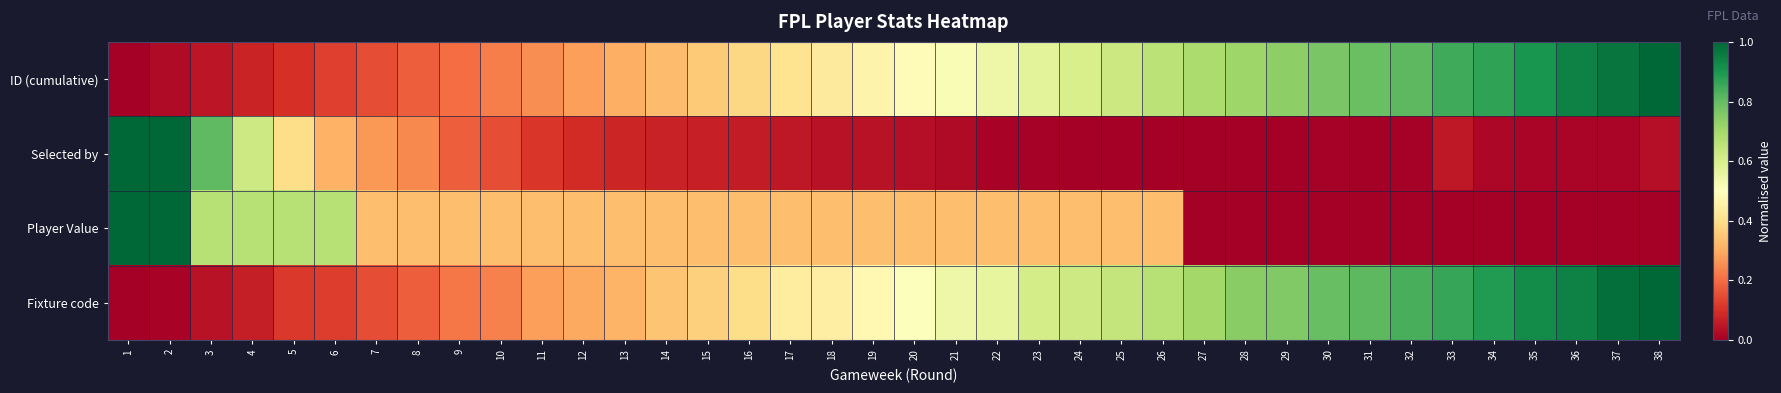

Reading left to right, transcribe all the data shown in this chart.

ID (cumulative): 1=0.0	2=0.0	3=0.0	4=0.1	5=0.1	6=0.1	7=0.2	8=0.2	9=0.2	10=0.2	11=0.3	12=0.3	13=0.3	14=0.3	15=0.4	16=0.4	17=0.4	18=0.4	19=0.5	20=0.5	21=0.5	22=0.5	23=0.6	24=0.6	25=0.6	26=0.7	27=0.7	28=0.7	29=0.7	30=0.8	31=0.8	32=0.8	33=0.9	34=0.9	35=0.9	36=0.9	37=1.0	38=1.0
Selected by: 1=1.0	2=1.0	3=0.8	4=0.6	5=0.4	6=0.3	7=0.3	8=0.2	9=0.2	10=0.1	11=0.1	12=0.1	13=0.1	14=0.1	15=0.1	16=0.1	17=0.1	18=0.0	19=0.0	20=0.0	21=0.0	22=0.0	23=0.0	24=0.0	25=0.0	26=0.0	27=0.0	28=0.0	29=0.0	30=0.0	31=0.0	32=0.0	33=0.1	34=0.0	35=0.0	36=0.0	37=0.0	38=0.0
Player Value: 1=1.0	2=1.0	3=0.7	4=0.7	5=0.7	6=0.7	7=0.3	8=0.3	9=0.3	10=0.3	11=0.3	12=0.3	13=0.3	14=0.3	15=0.3	16=0.3	17=0.3	18=0.3	19=0.3	20=0.3	21=0.3	22=0.3	23=0.3	24=0.3	25=0.3	26=0.3	27=0.0	28=0.0	29=0.0	30=0.0	31=0.0	32=0.0	33=0.0	34=0.0	35=0.0	36=0.0	37=0.0	38=0.0
Fixture code: 1=0.0	2=0.0	3=0.0	4=0.1	5=0.1	6=0.1	7=0.2	8=0.2	9=0.2	10=0.2	11=0.3	12=0.3	13=0.3	14=0.3	15=0.4	16=0.4	17=0.4	18=0.4	19=0.5	20=0.5	21=0.5	22=0.6	23=0.6	24=0.6	25=0.6	26=0.7	27=0.7	28=0.7	29=0.8	30=0.8	31=0.8	32=0.8	33=0.9	34=0.9	35=0.9	36=0.9	37=1.0	38=1.0